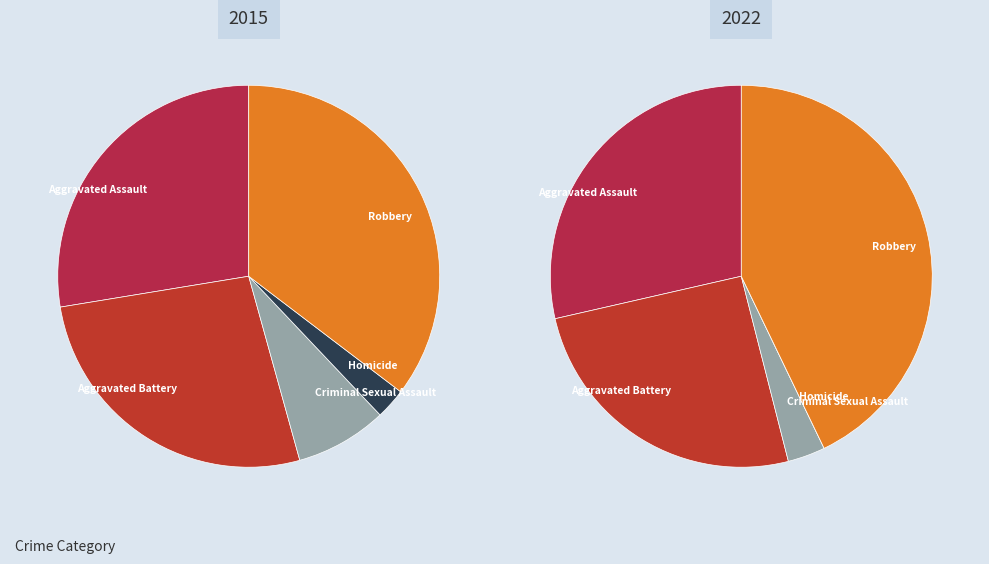

Rank the categories by value from highest to lowest.

Robbery, Aggravated Assault, Aggravated Battery, Criminal Sexual Assault, Homicide